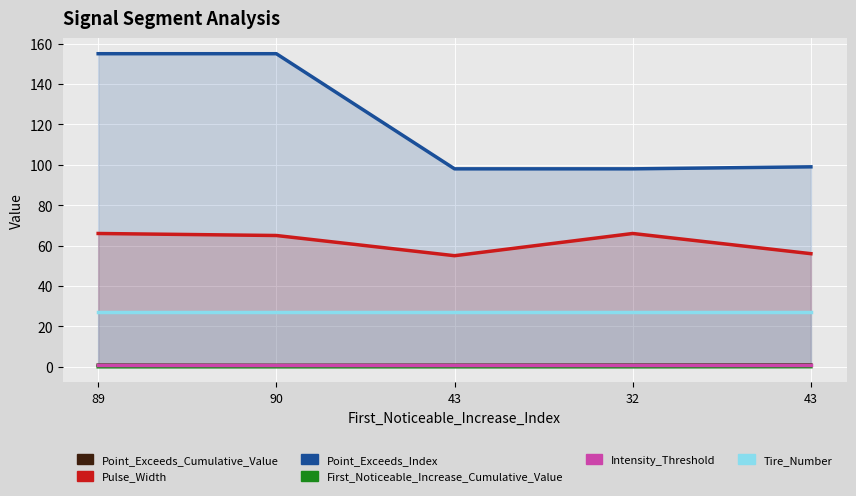

Reading left to right, list all the values displayed in this chart.

Point_Exceeds_Cumulative_Value: 89=0.8	90=0.7	43=0.8	32=0.8	43=0.9
Pulse_Width: 89=66.0	90=65.0	43=55.0	32=66.0	43=56.0
Point_Exceeds_Index: 89=155.0	90=155.0	43=98.0	32=98.0	43=99.0
First_Noticeable_Increase_Cumulative_Value: 89=0.0	90=0.0	43=0.0	32=0.0	43=0.1
Intensity_Threshold: 89=0.7	90=0.7	43=0.7	32=0.7	43=0.7
Tire_Number: 89=27.0	90=27.0	43=27.0	32=27.0	43=27.0